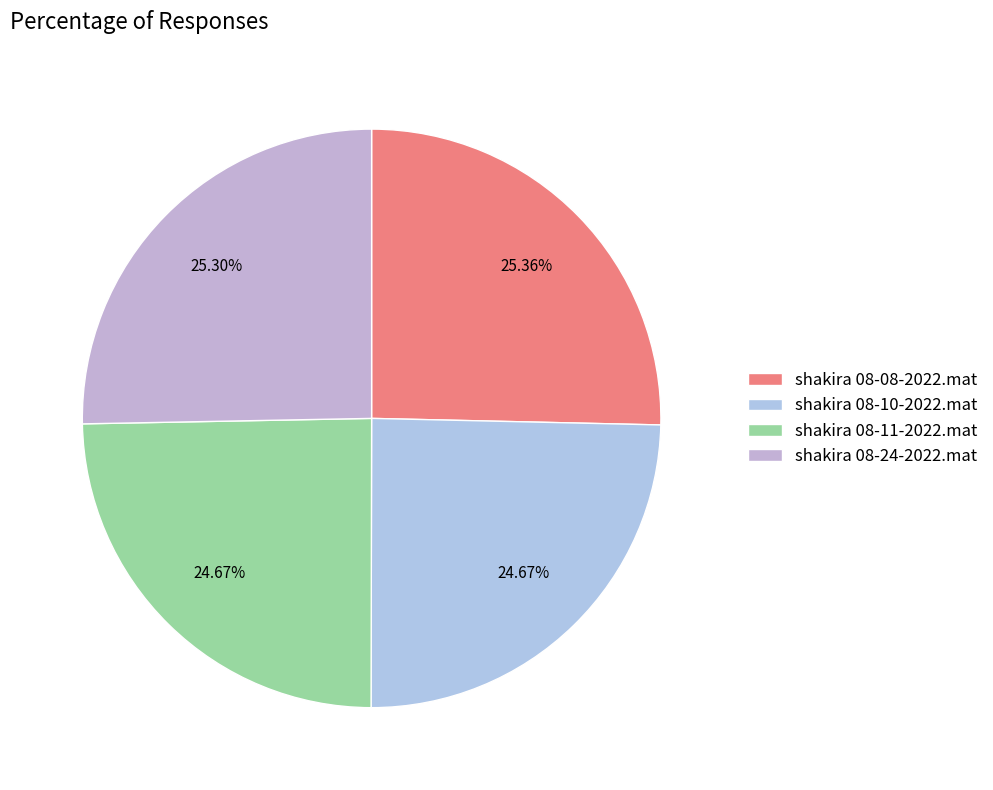

How many segments does this pie chart have?

4